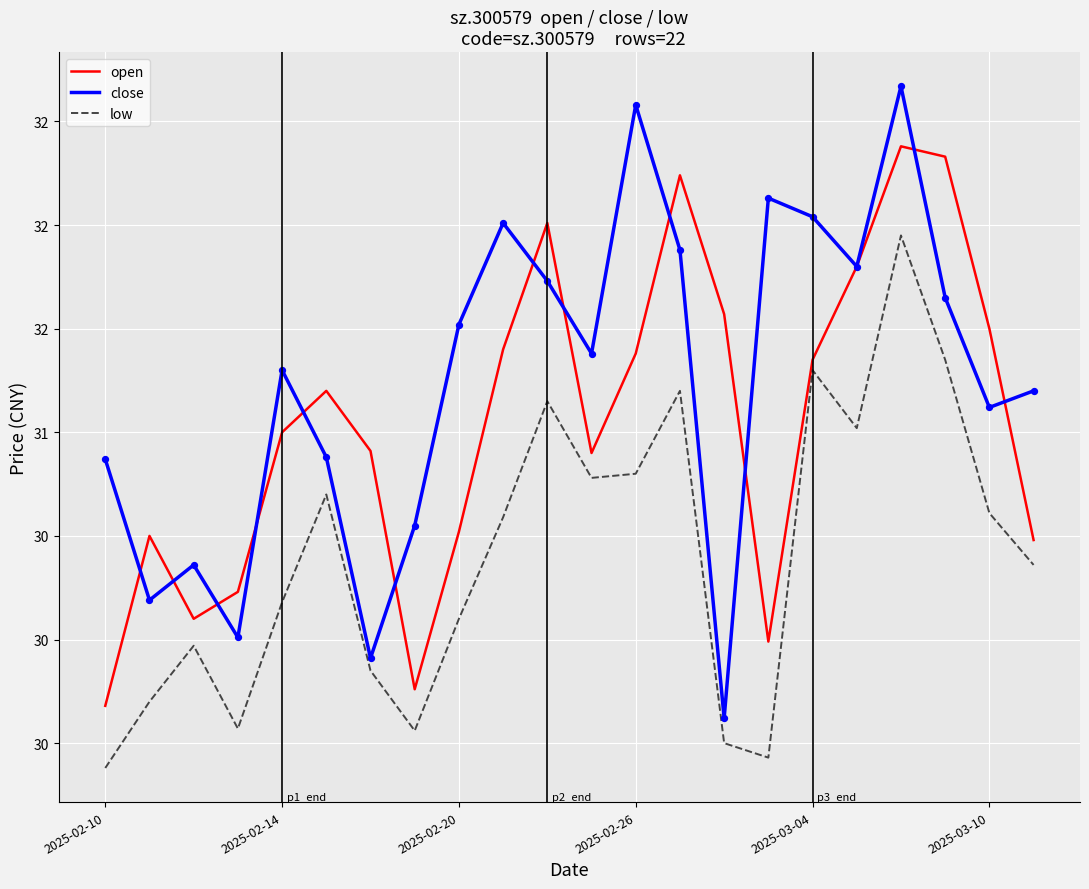

Which series has the largest total across all categories?

close